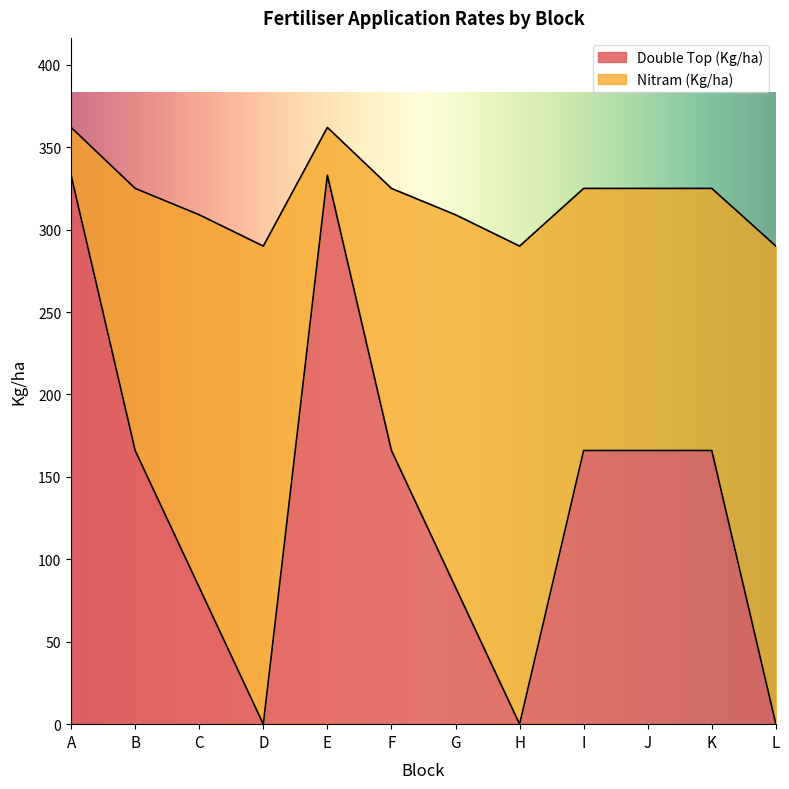

What value does the Double Top (Kg/ha) series have at B, to the nearest 50?

150